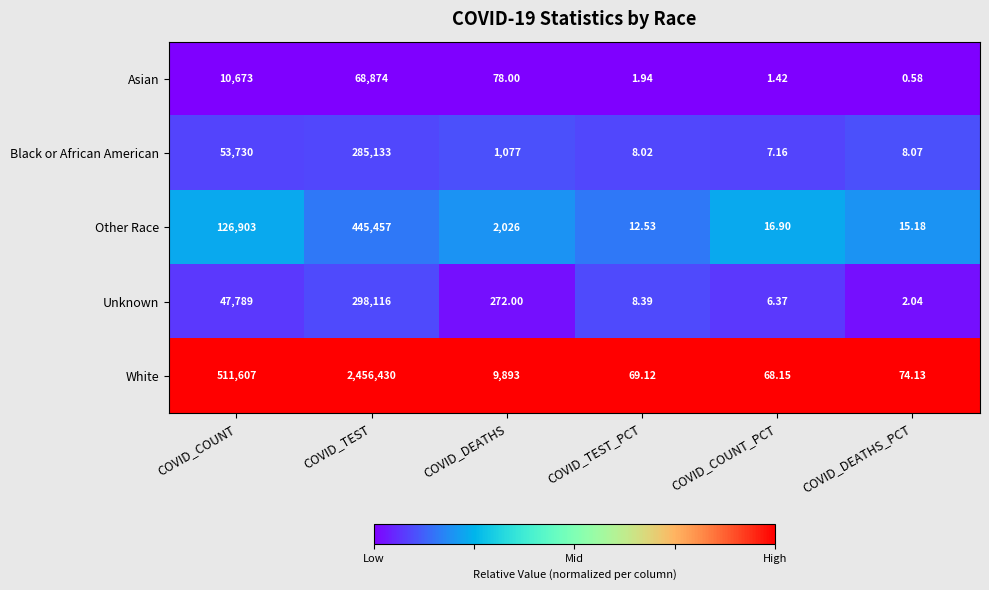

Which category has the lowest value in the Other Race series?

COVID_TEST_PCT